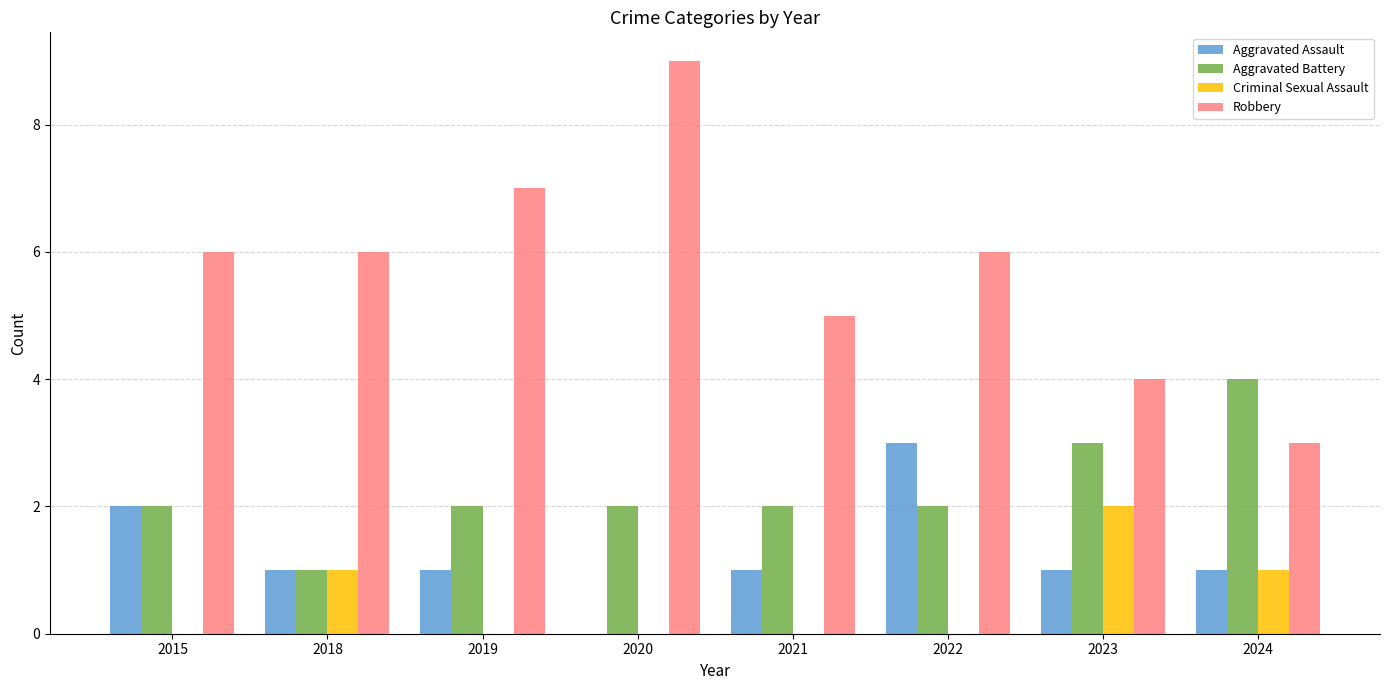

What is the approximate value of Robbery at 2015?

6